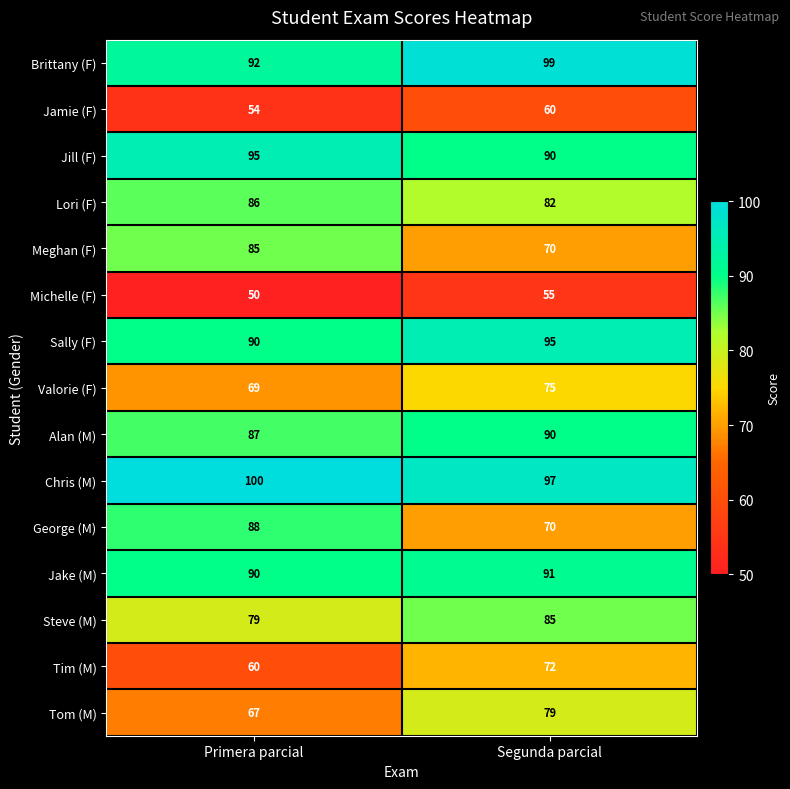

Rank the categories by Sally (F) value from lowest to highest.

Primera parcial, Segunda parcial